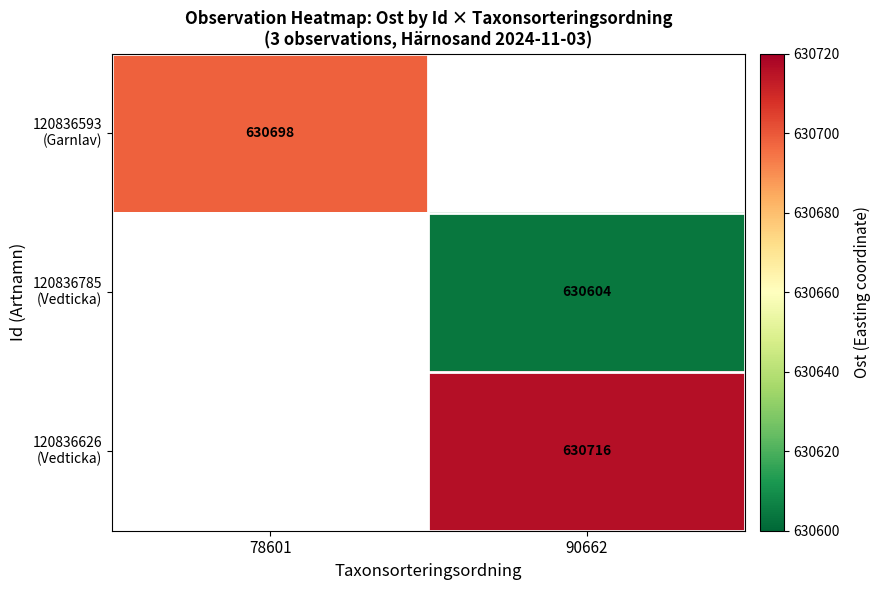

What is the greatest value displayed?

630716